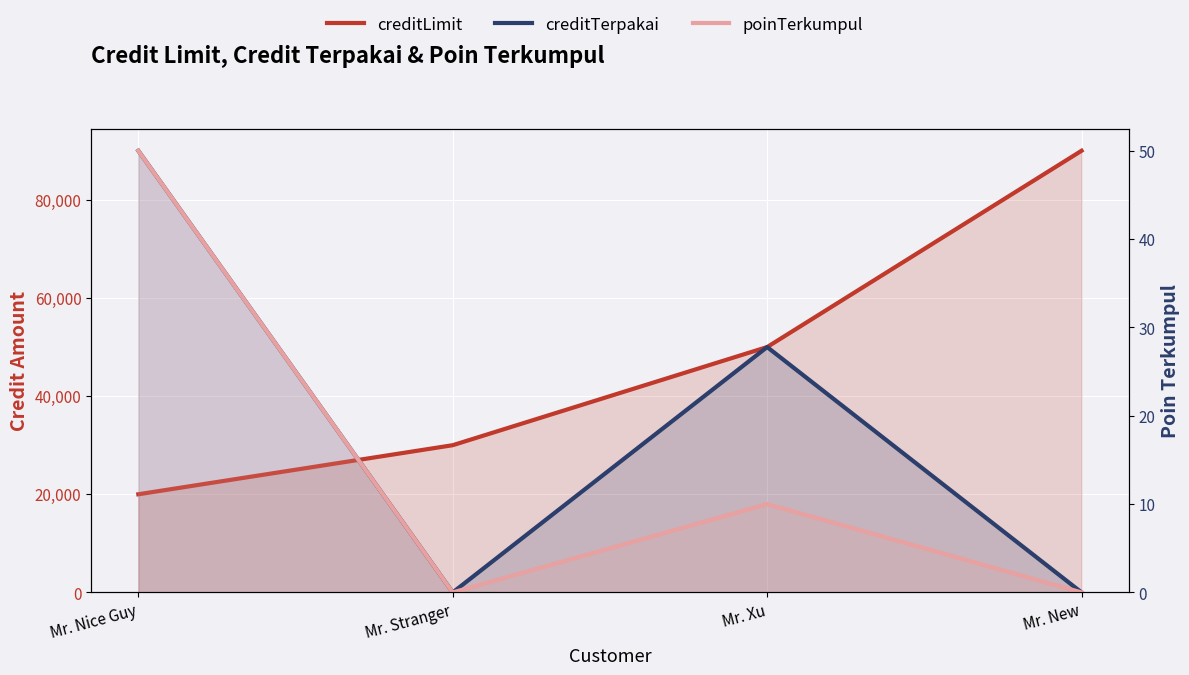

What is the label of the 1st point from the left?

Mr. Nice Guy